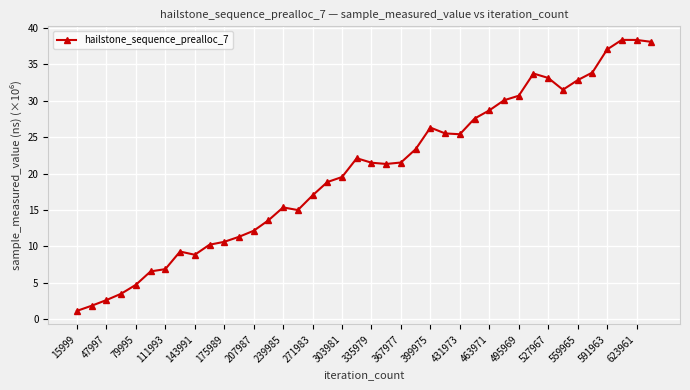

What is the value of the 20th point from the left?

22.1